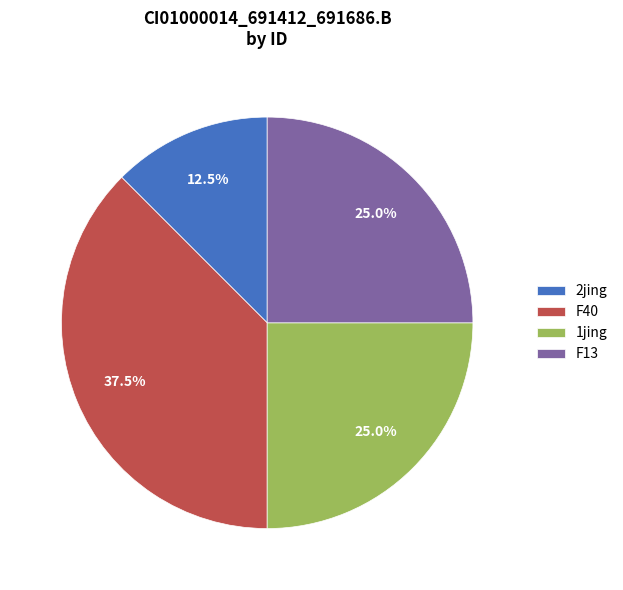

Approximately how many times larger is the value at 2jing compared to 1jing?

0.5